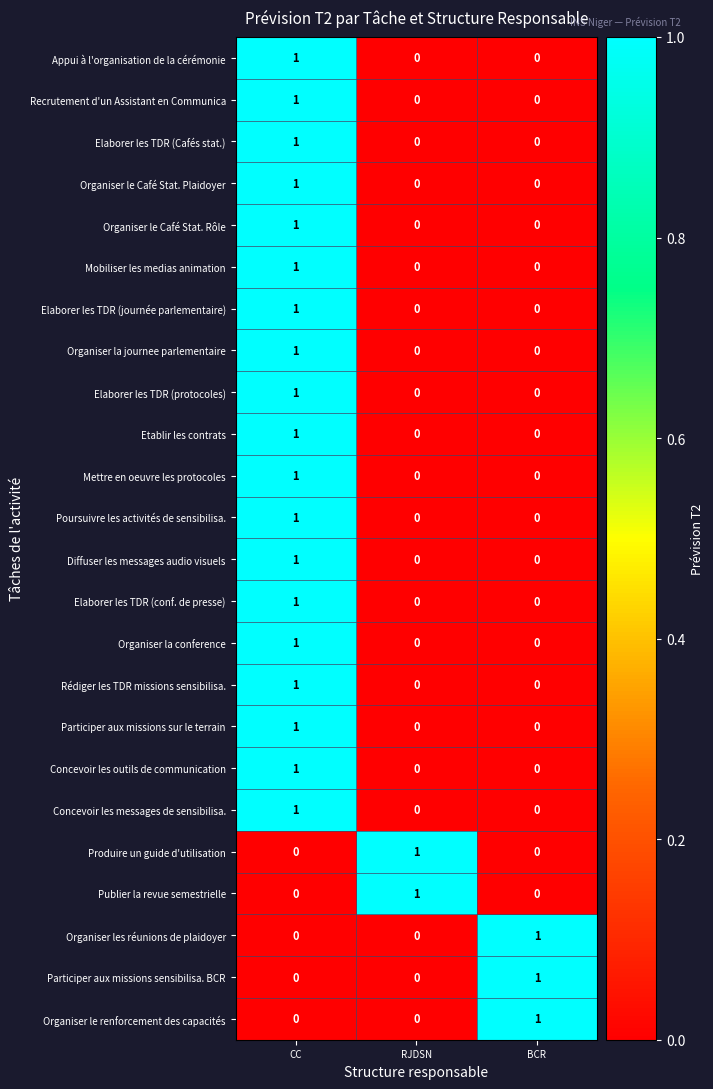

Count the Participer aux missions sensibilisa. BCR values in the range 0 to 1.

3